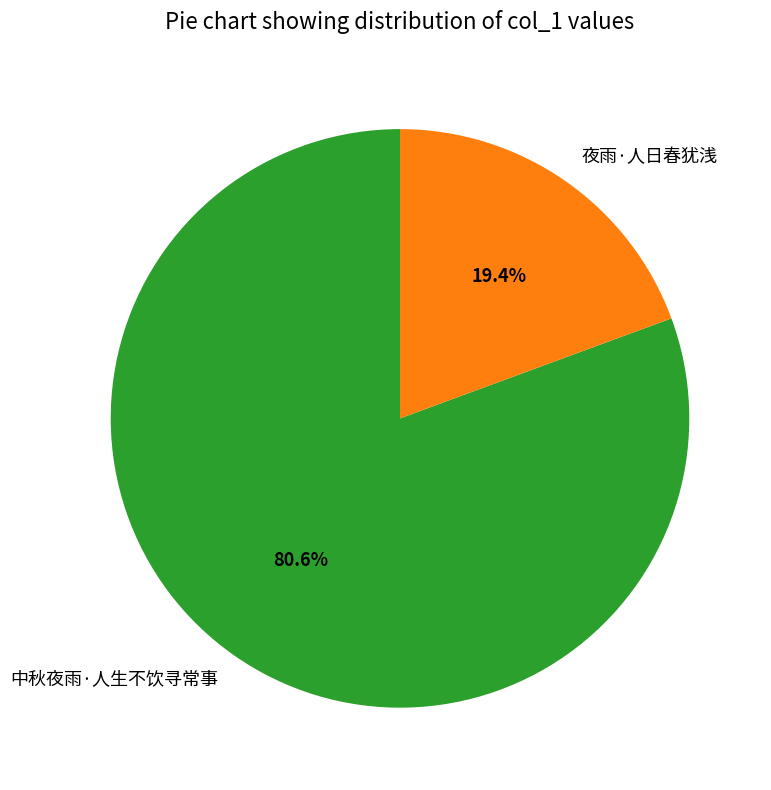

What percentage do 夜雨·人日春犹浅 and 中秋夜雨·人生不饮寻常事 together represent?

100.0%